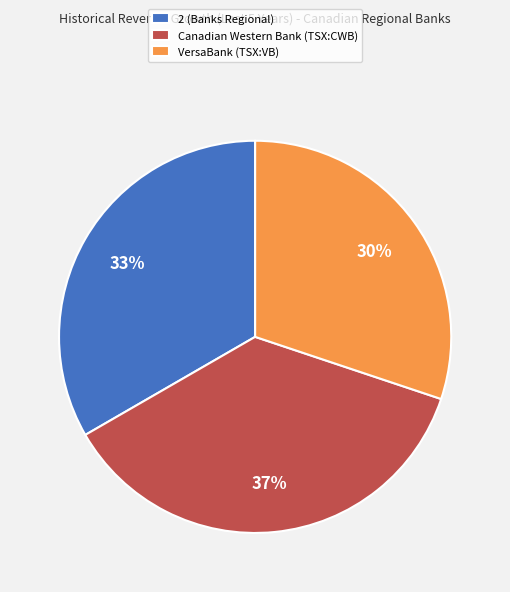

Rank the categories by value from lowest to highest.

VersaBank (TSX:VB), 2 (Banks Regional), Canadian Western Bank (TSX:CWB)